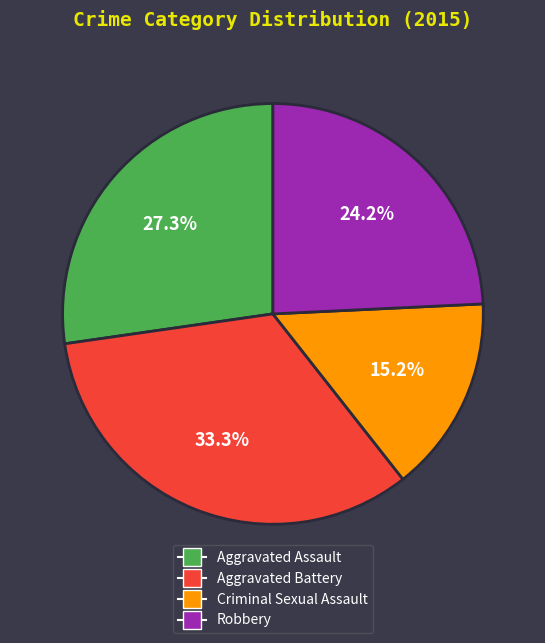

Is it true that Aggravated Battery is 21% of the pie?

False